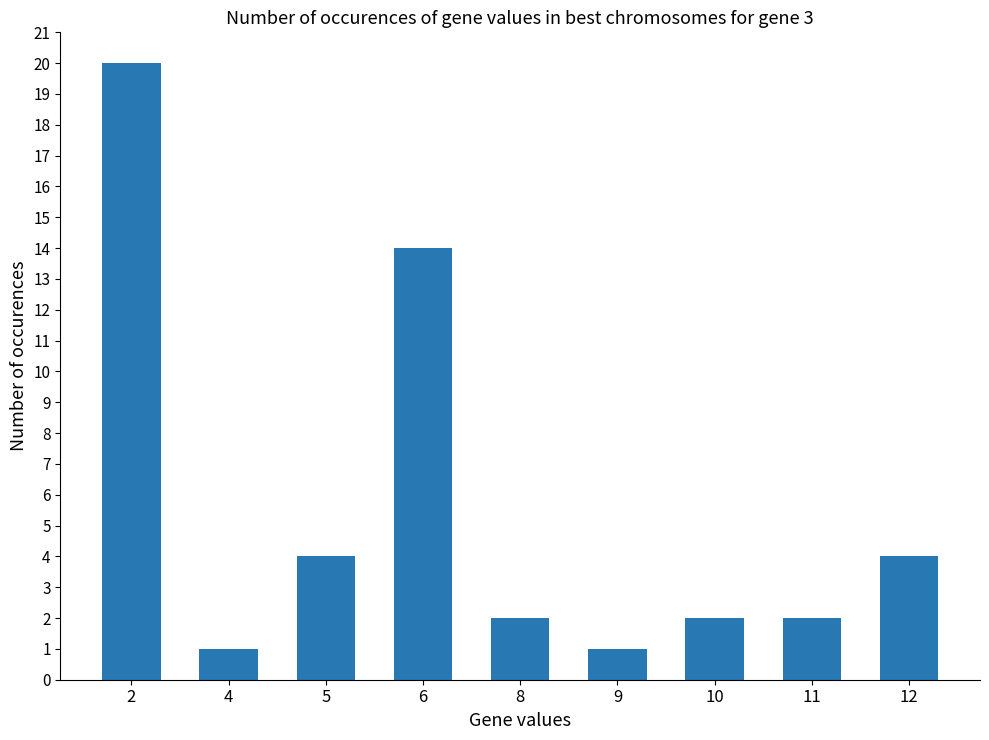

What is the greatest value displayed?

20